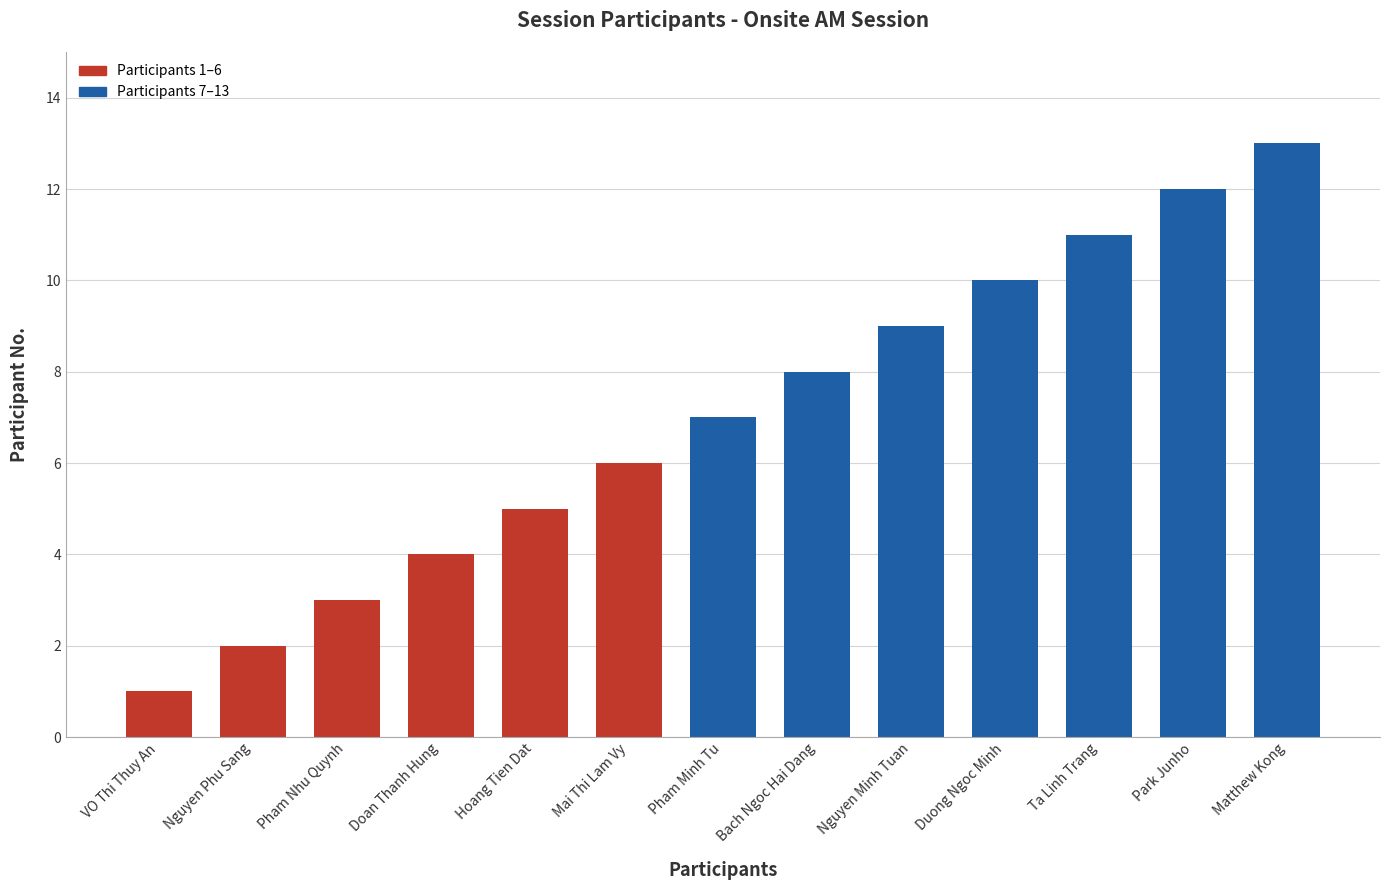

What position from the left is Mai Thi Lam Vy?

6